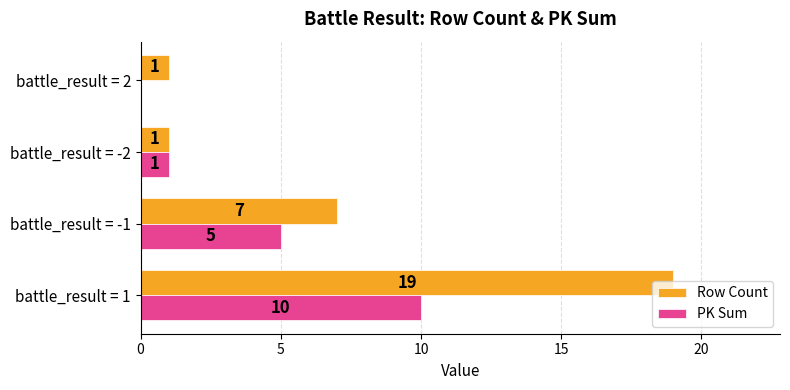

At which label does Row Count reach its peak?

battle_result = 1